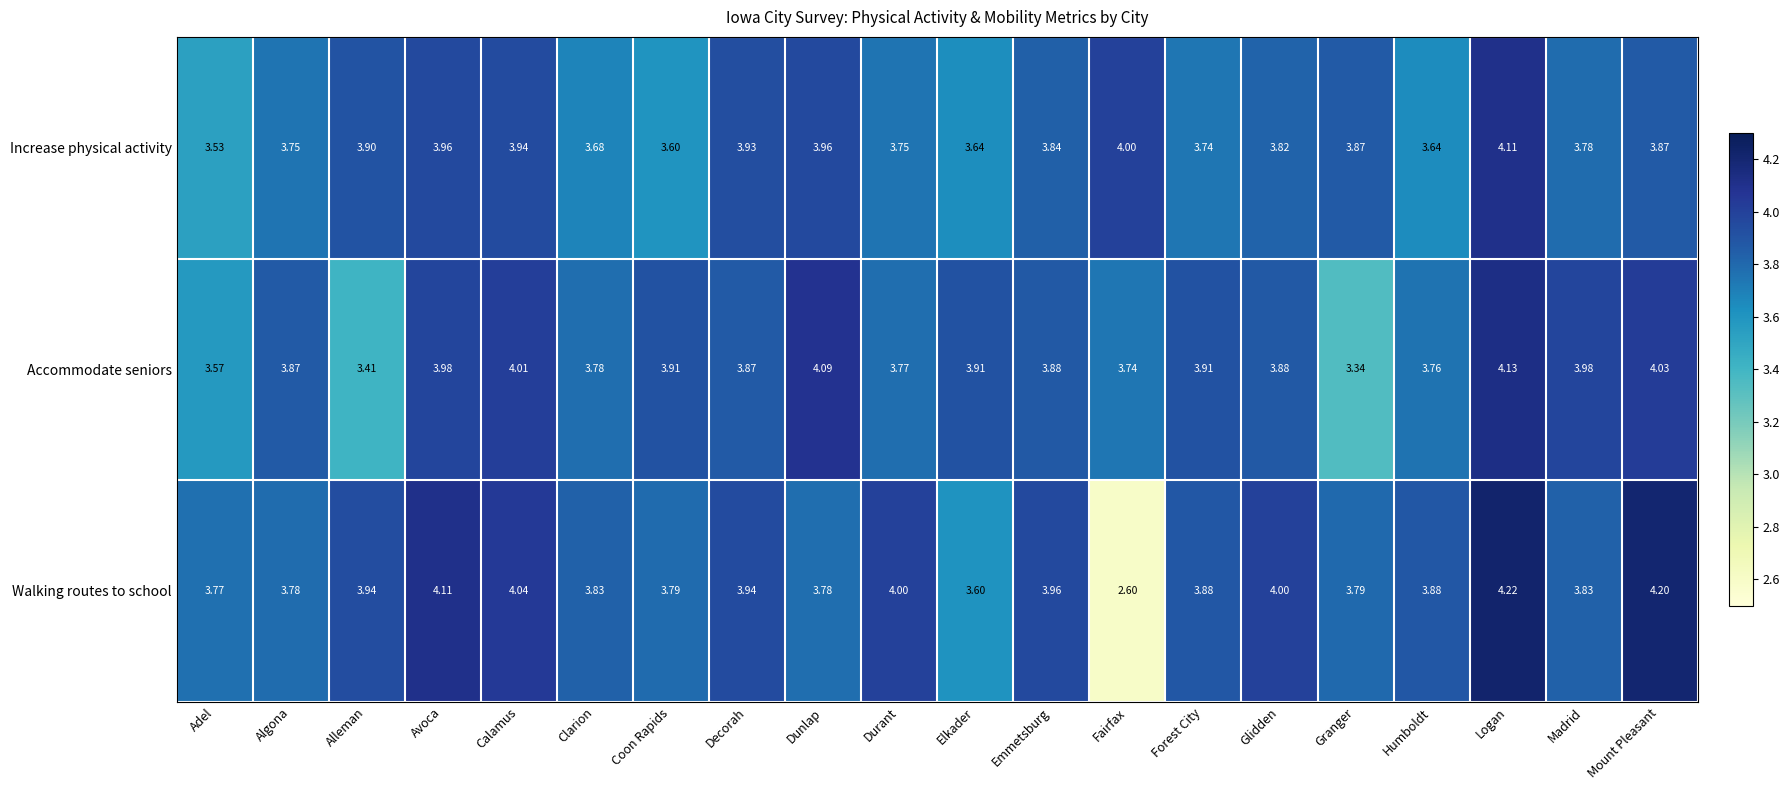

Rank the series at Avoca from highest to lowest value.

Walking routes to school, Accommodate seniors, Increase physical activity